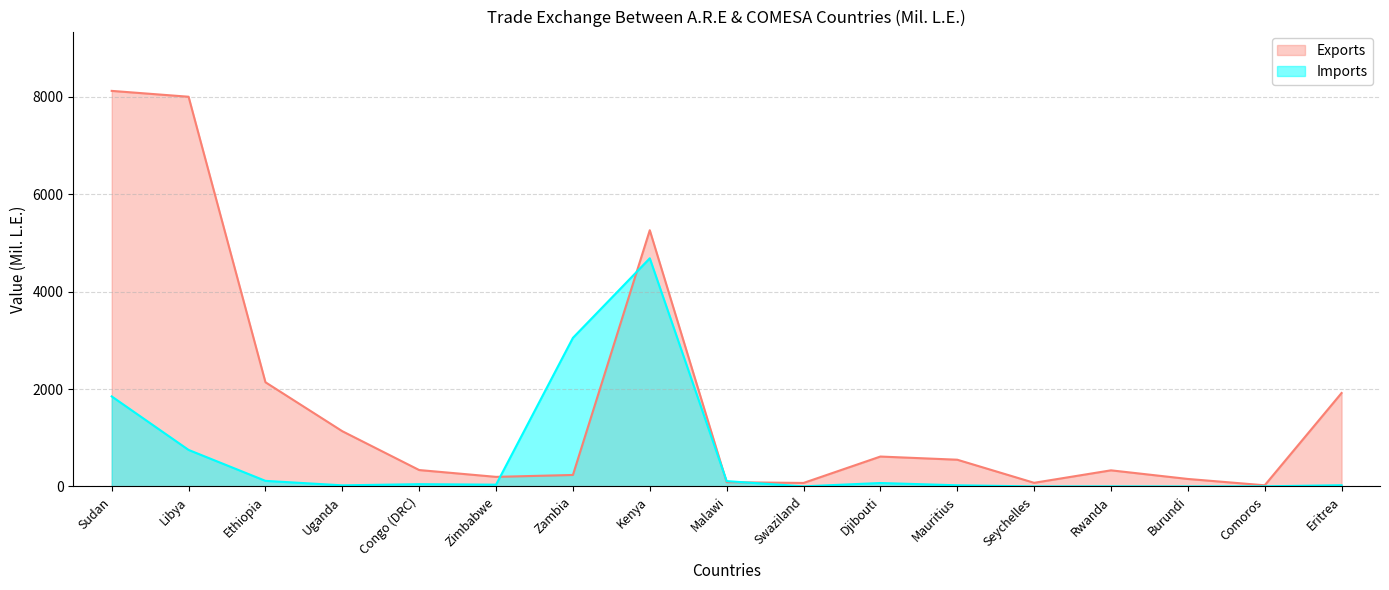

Which label corresponds to the largest value in the chart?

Sudan